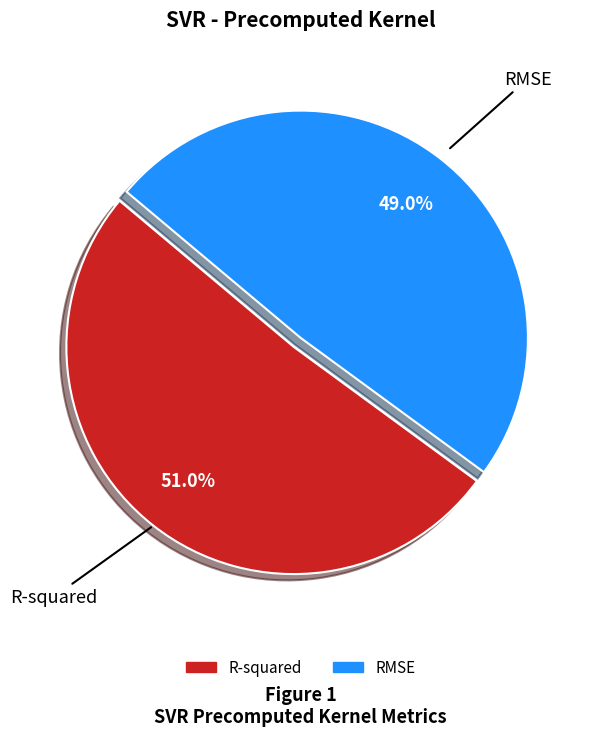

Which has a higher value, R-squared or RMSE?

R-squared